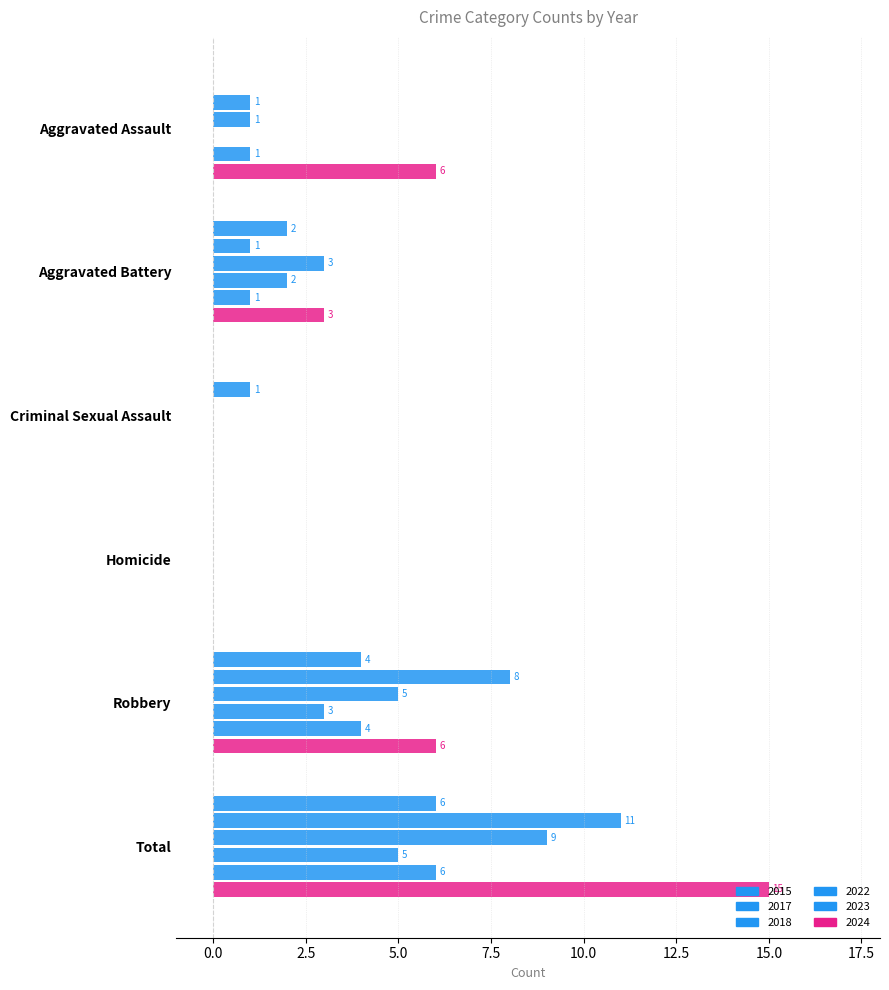

Rank the series at Total from highest to lowest value.

2024, 2017, 2018, 2015, 2023, 2022